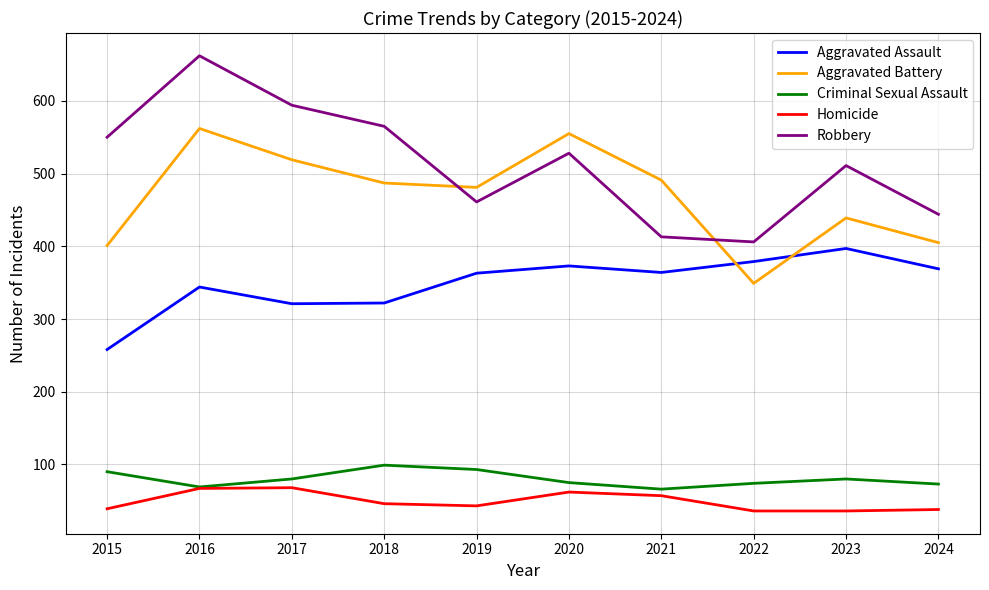

Where does the Criminal Sexual Assault series first go above 80?

2015